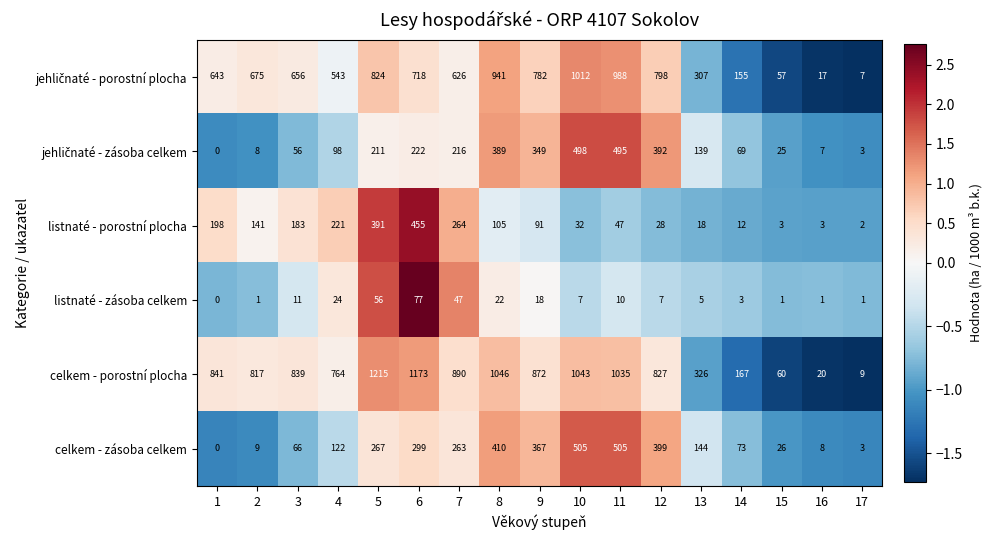

What is the lowest value of the celkem - porostní plocha series?

9